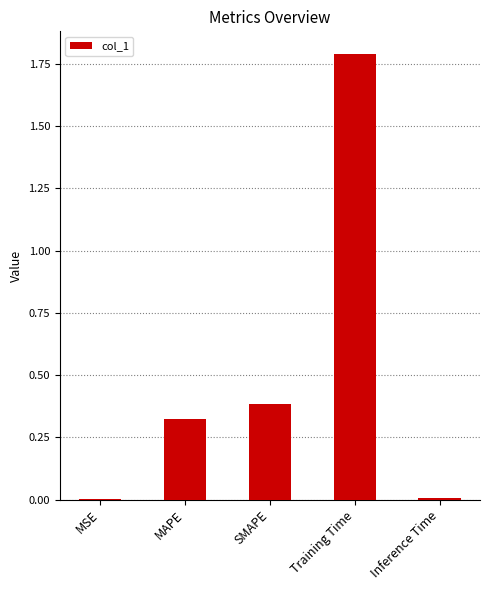

What is the sum of all values?

2.5